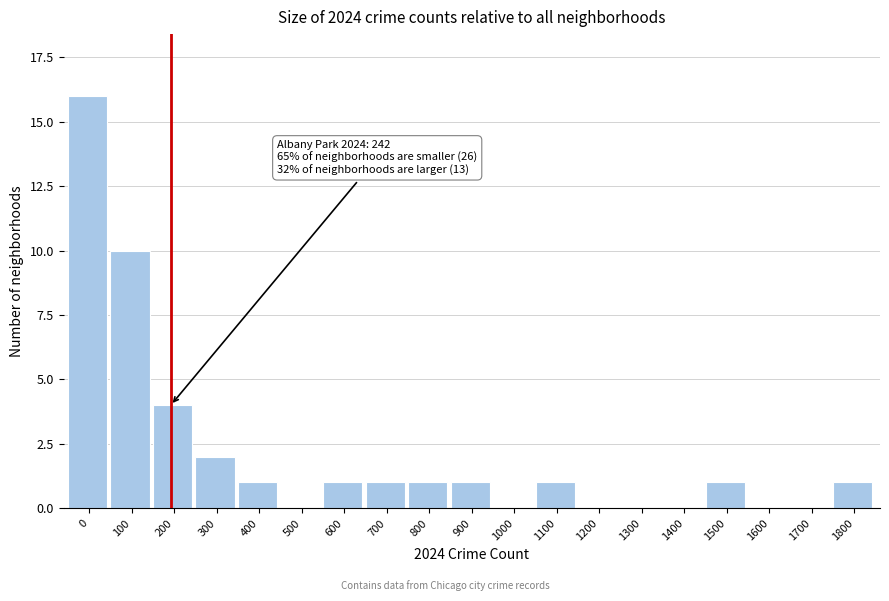

Reading left to right, what are all the values shown in this chart?

0=16	100=10	200=4	300=2	400=1	500=0	600=1	700=1	800=1	900=1	1000=0	1100=1	1200=0	1300=0	1400=0	1500=1	1600=0	1700=0	1800=1